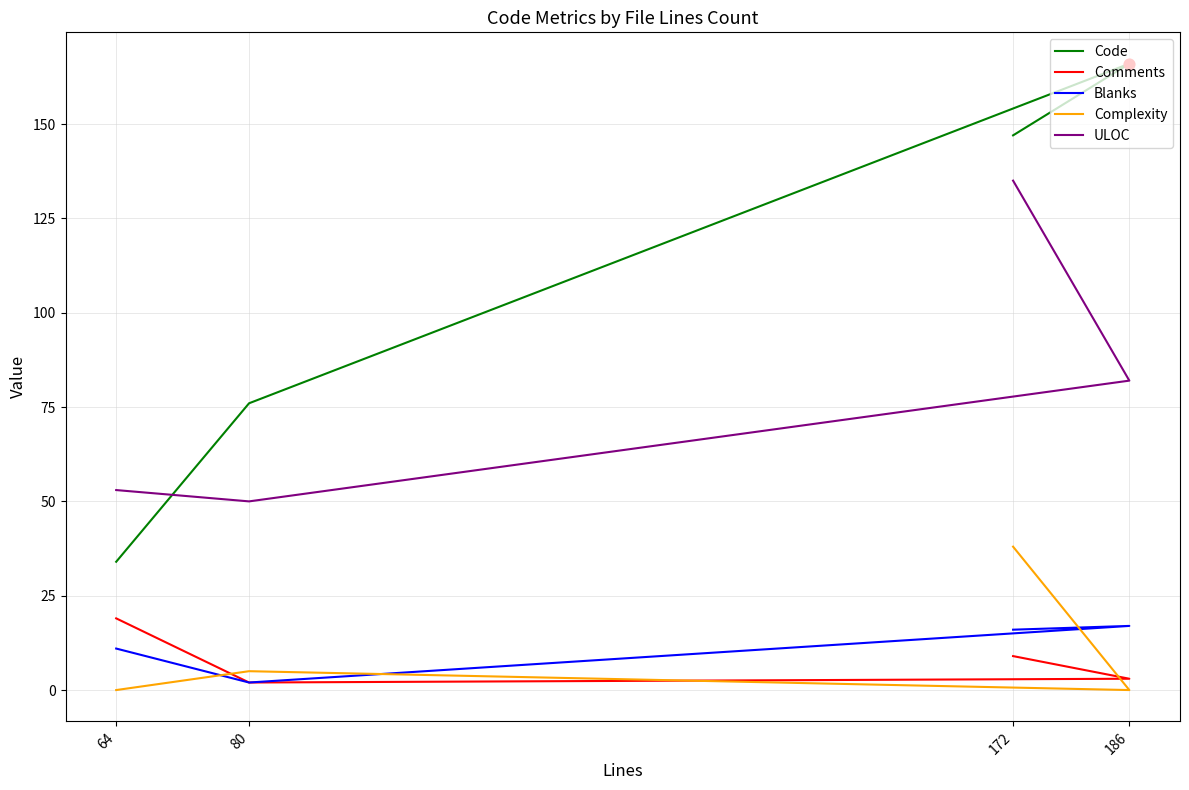

What are all the series names shown in the legend?

Code, Comments, Blanks, Complexity, ULOC